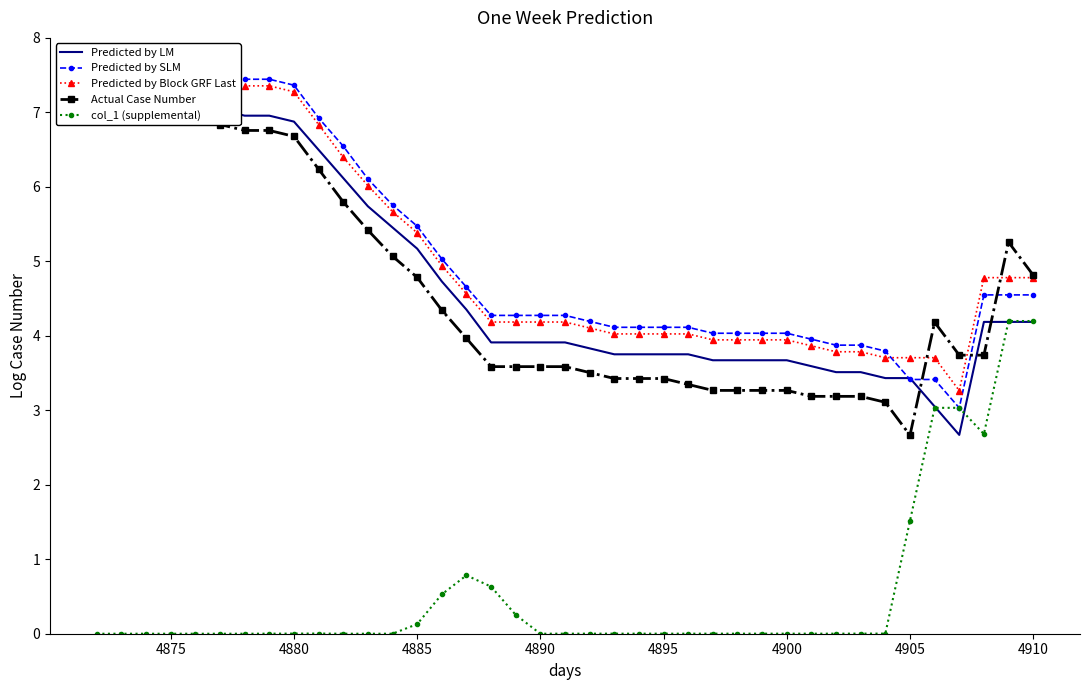

What is the highest value of the col_1 (supplemental) series?

4.2